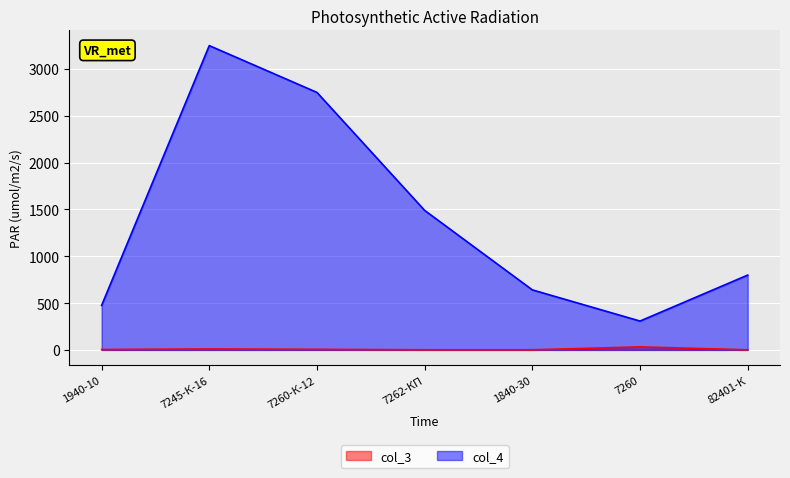

Reading left to right, extract all data points from this chart.

col_3: 4	10	6	1	1	32	1
col_4: 475	3250	2750	1490	641	308	799